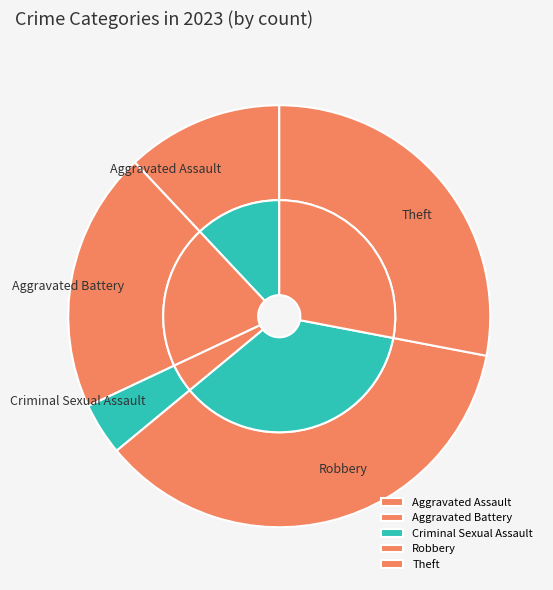

Is there a majority slice in this chart?

No